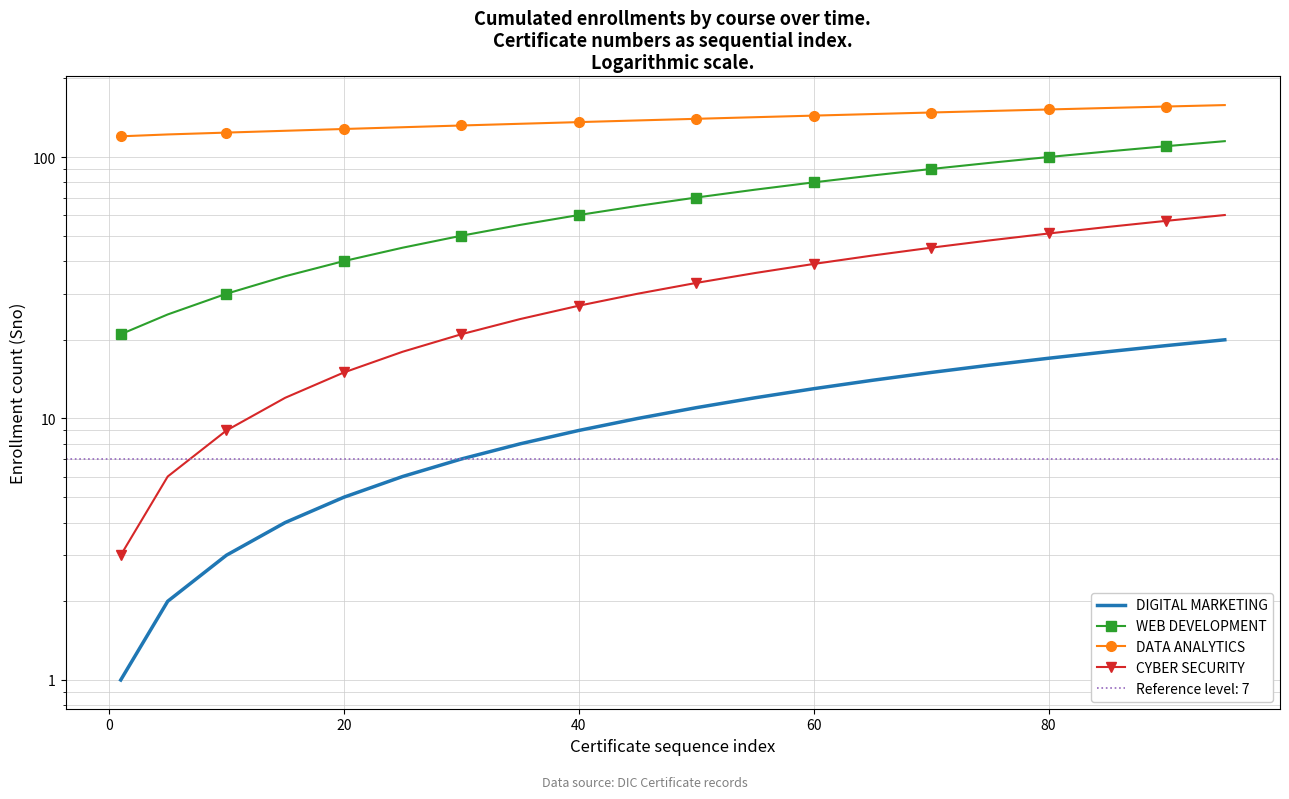

What is the value of the WEB DEVELOPMENT point at the 9th from the left?

60